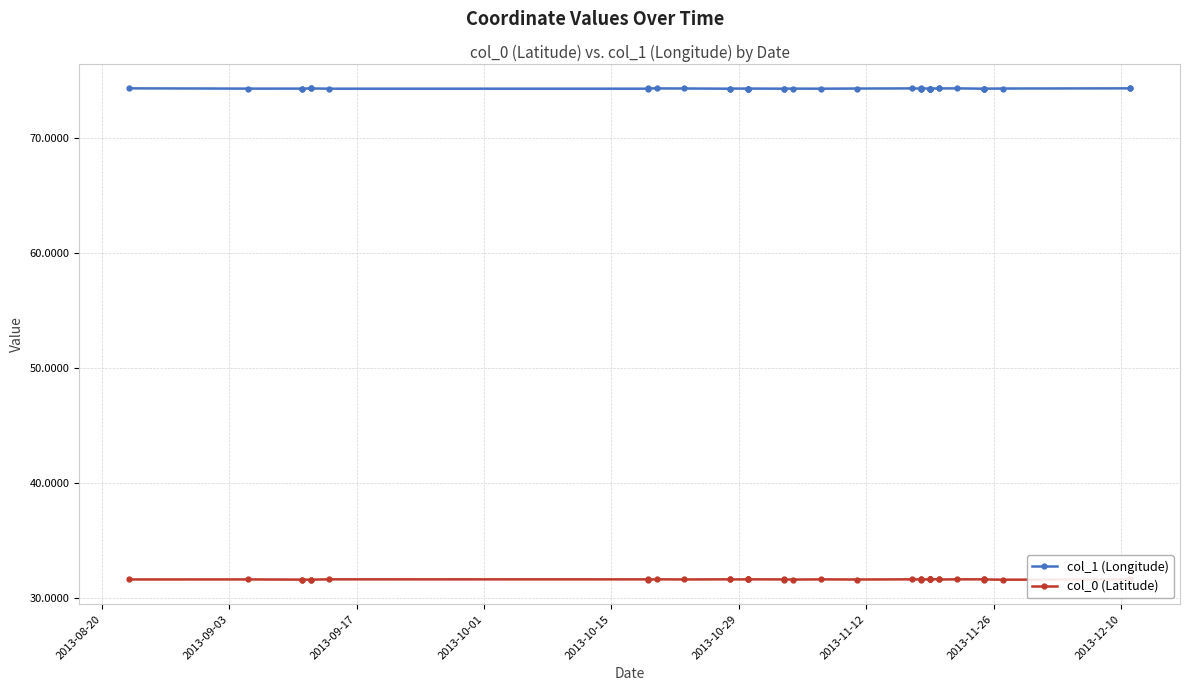

Which series has the widest spread of values?

col_0 (Latitude)